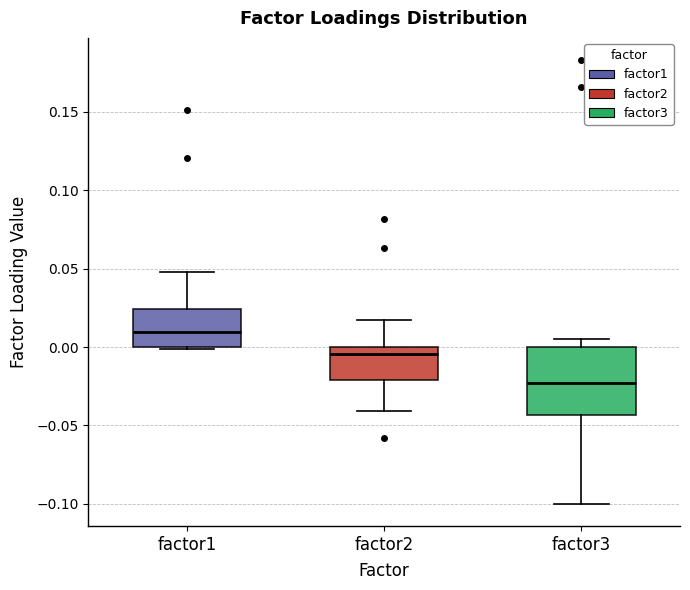

Which box has the lowest median line?

factor3